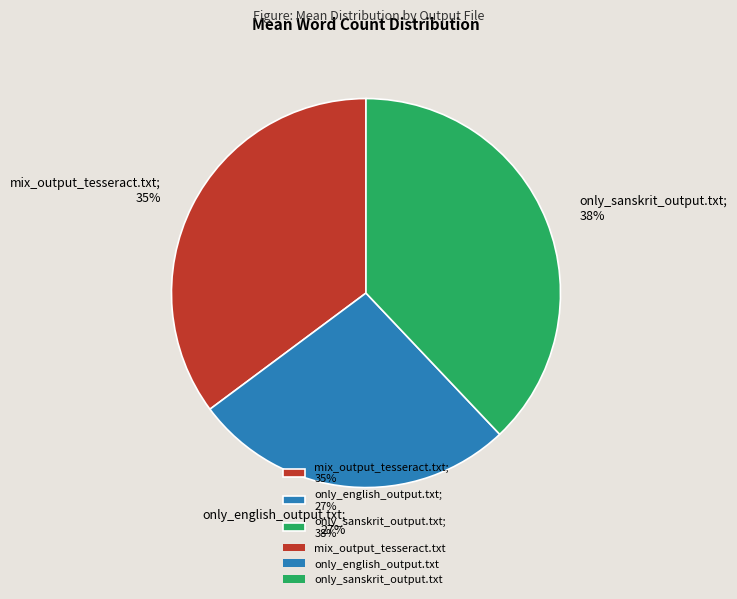

Does mix_output_tesseract.txt represent more than half of the total?

No